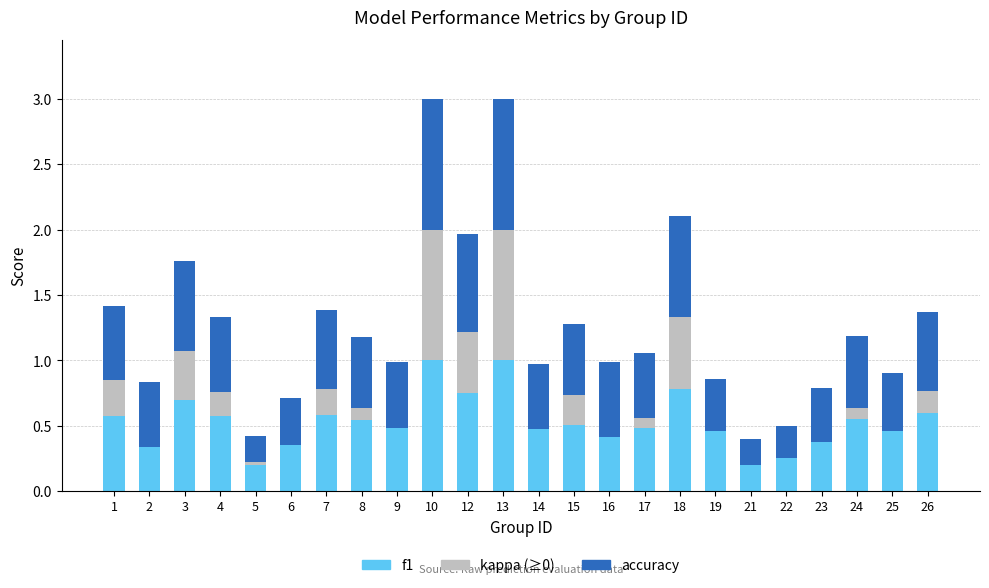

What is the total value across all series at 10?

3.0